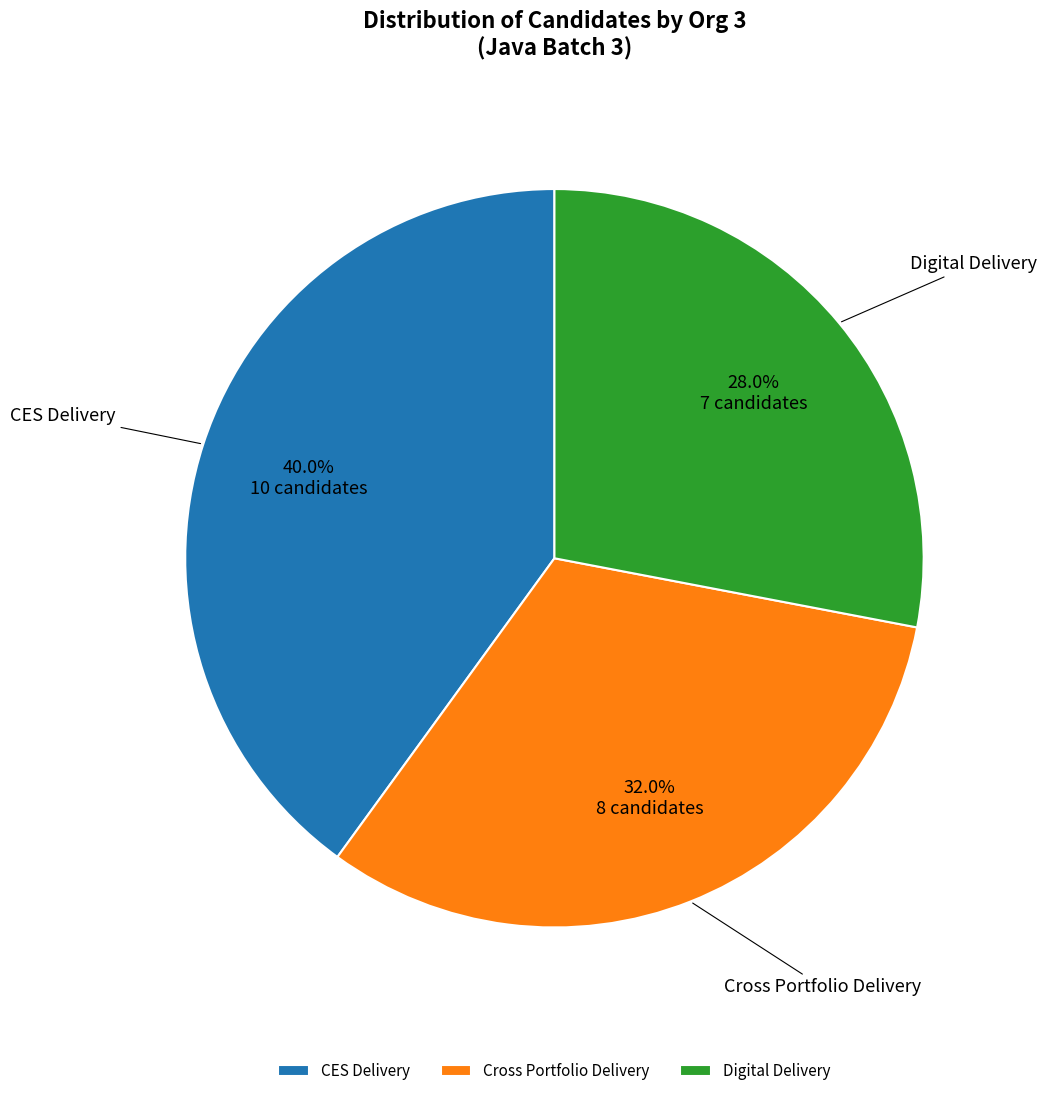

True or false: Cross Portfolio Delivery accounts for 18% of the total.

False